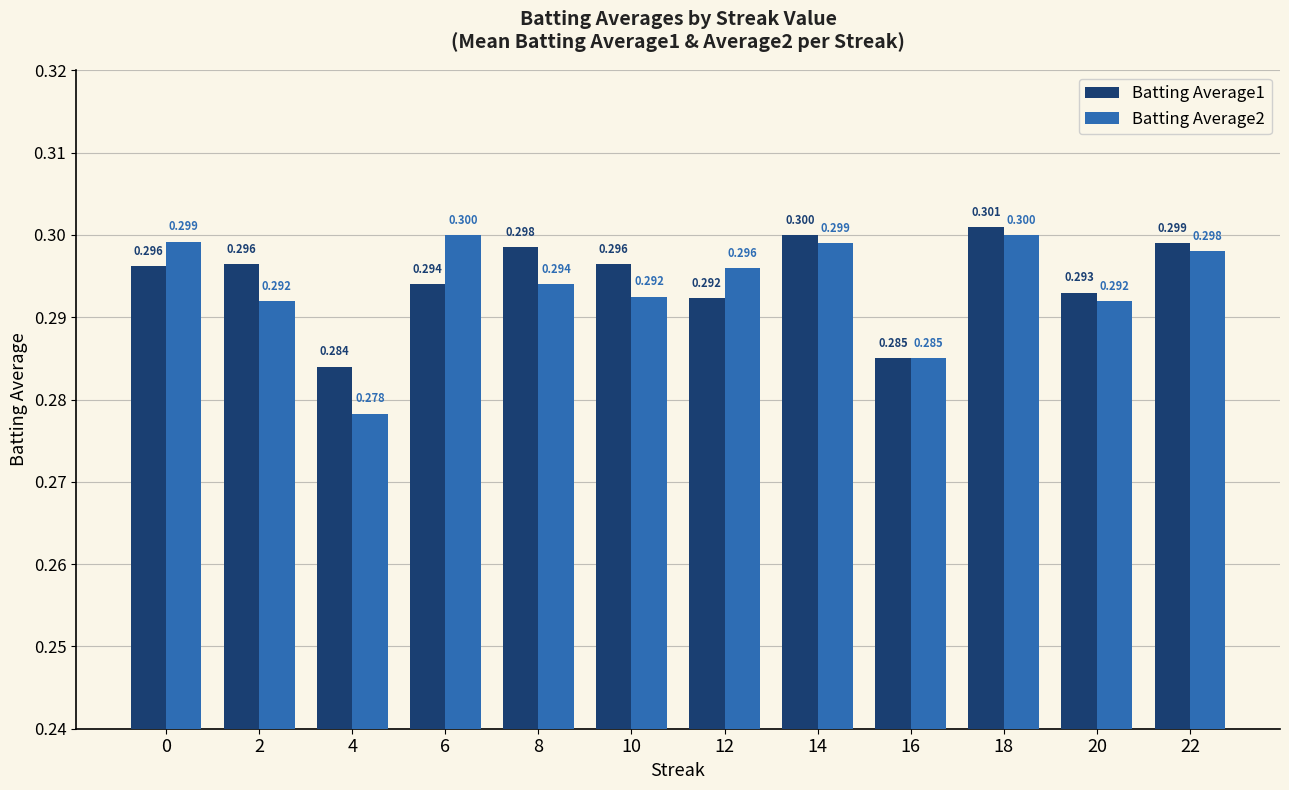

Rank the series by their average value, from highest to lowest.

Batting Average1, Batting Average2